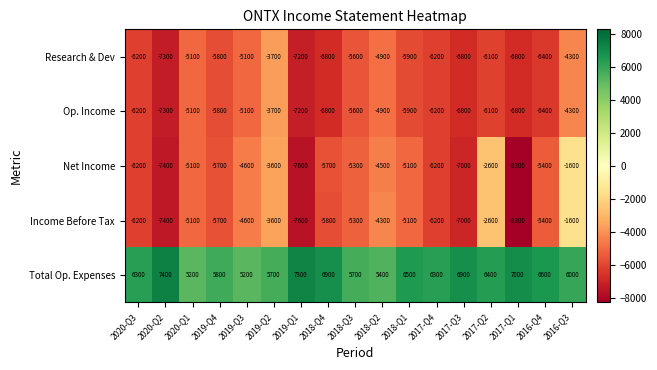

Which category has the lowest value across all series?

2017-Q1